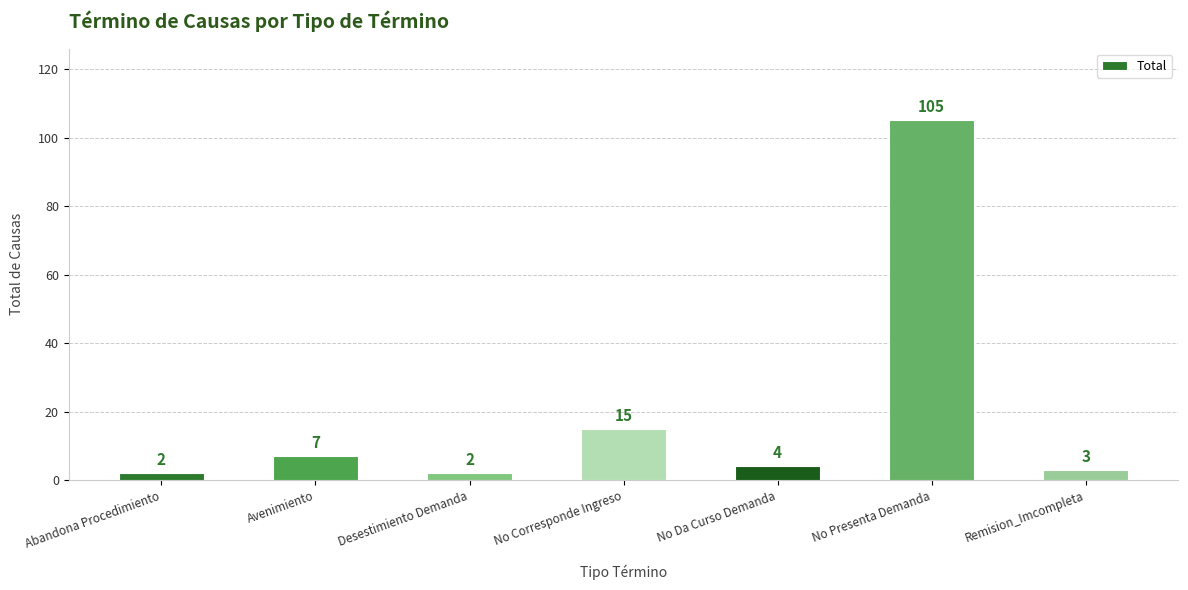

Reading right to left, list all the values displayed in this chart.

3	105	4	15	2	7	2